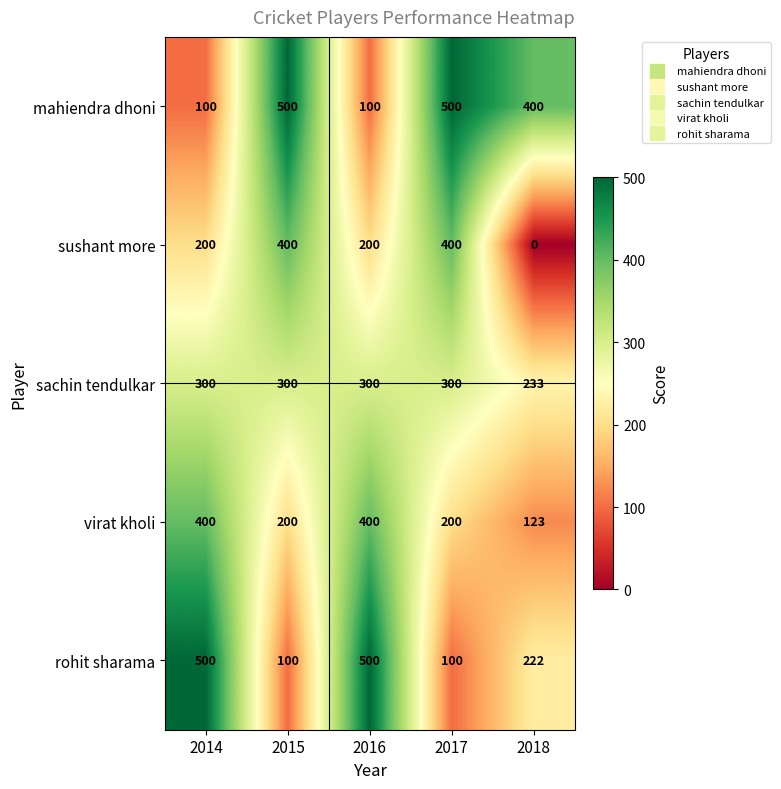

What is the spread (max minus min) of values at 2016?

400